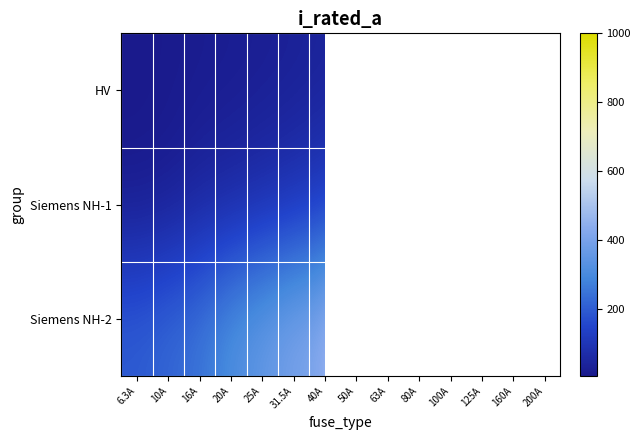

What is the approximate value of HV at 6.3A?

6.3